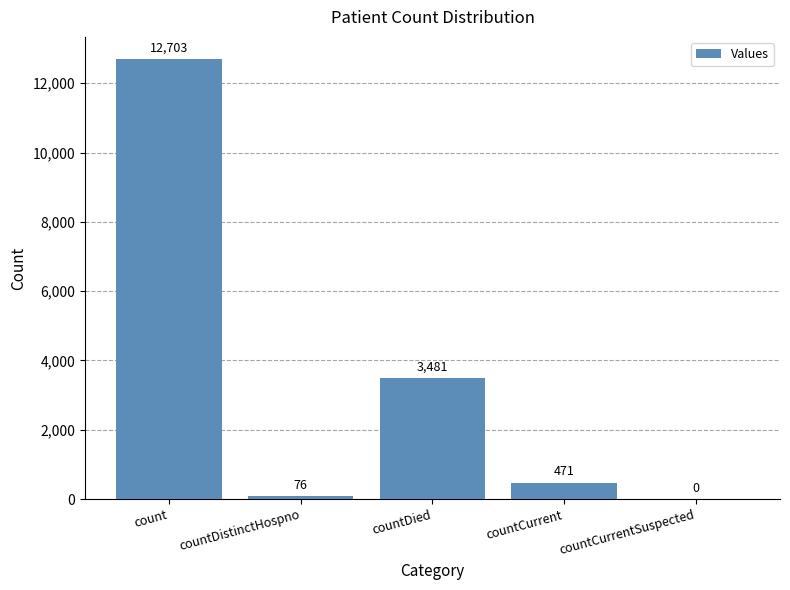

Is it true that the value at count is 18151?

False